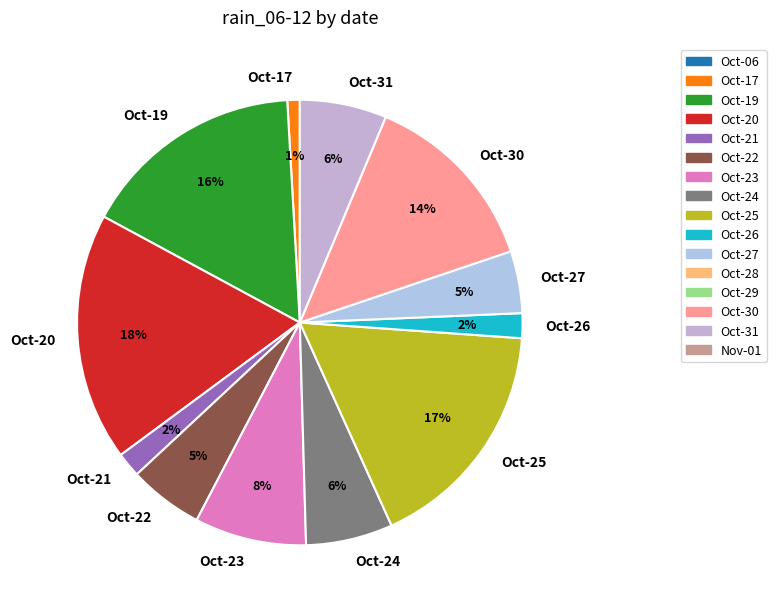

Does any single category account for the majority?

No